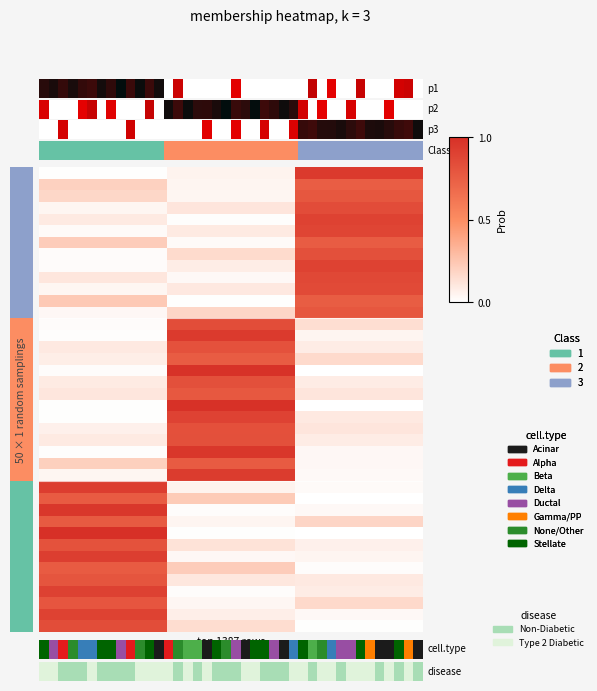

Count the number of categories in the chart.

3